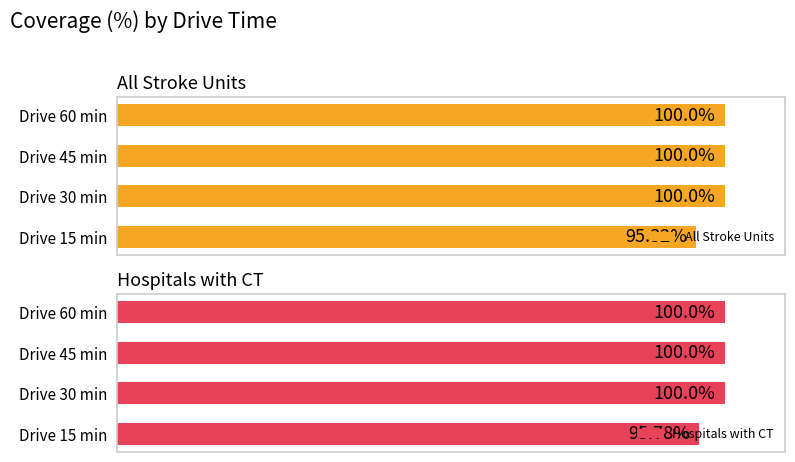

Which series has the largest total across all categories?

Hospitals with CT